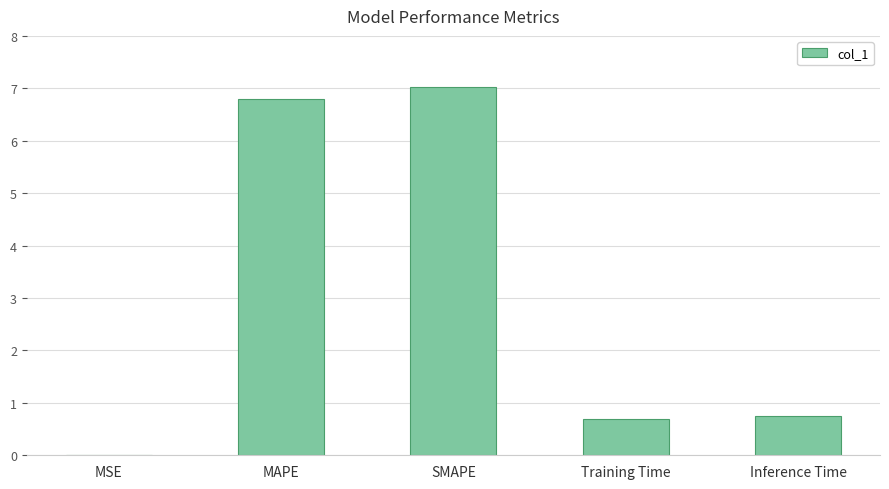

What is the change in value from MAPE to SMAPE?

+0.2